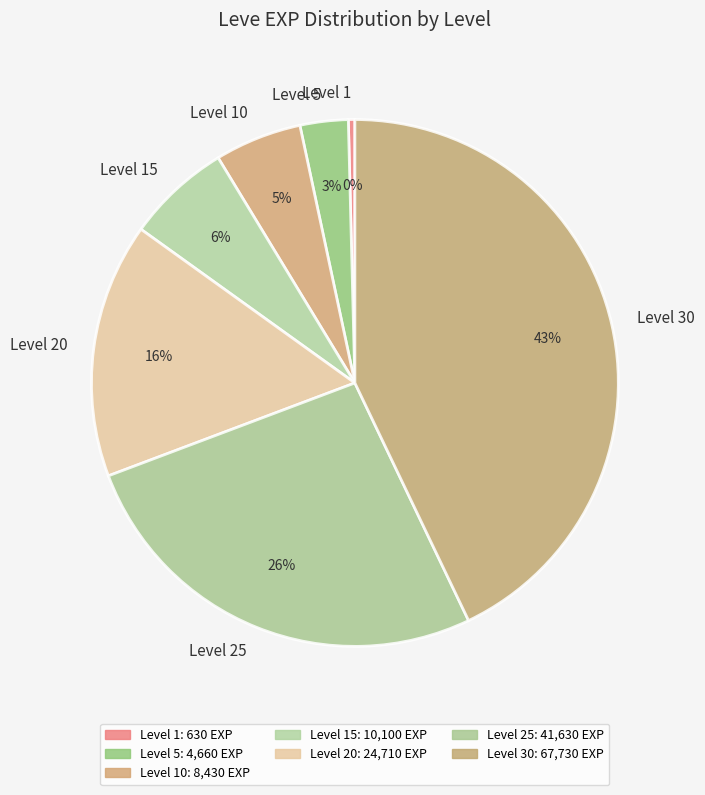

Approximately how many times larger is the value at Level 10 compared to Level 20?

0.3